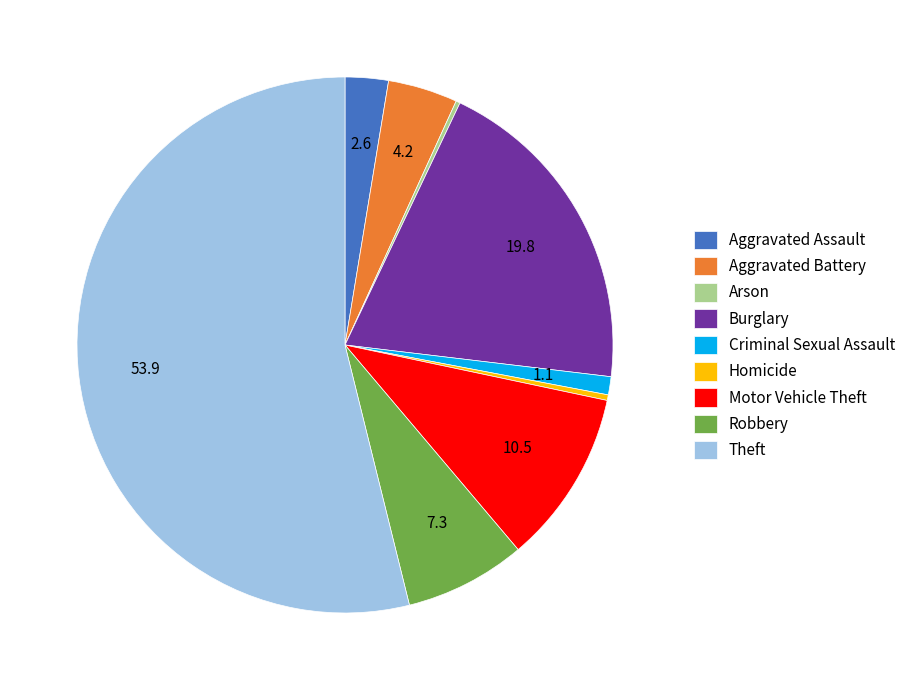

What is the largest slice in the pie chart?

Theft